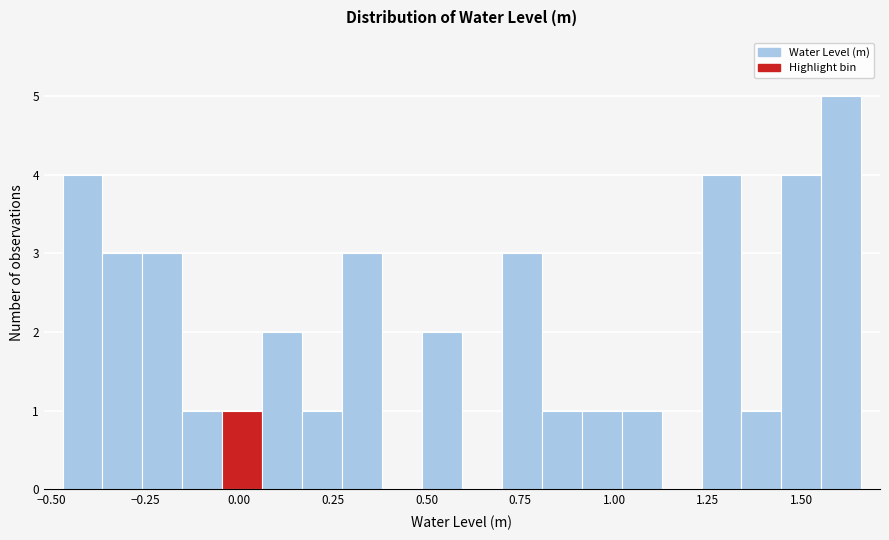

Read against the x-axis, roughly where is the centre of the tallest bar?

1.60